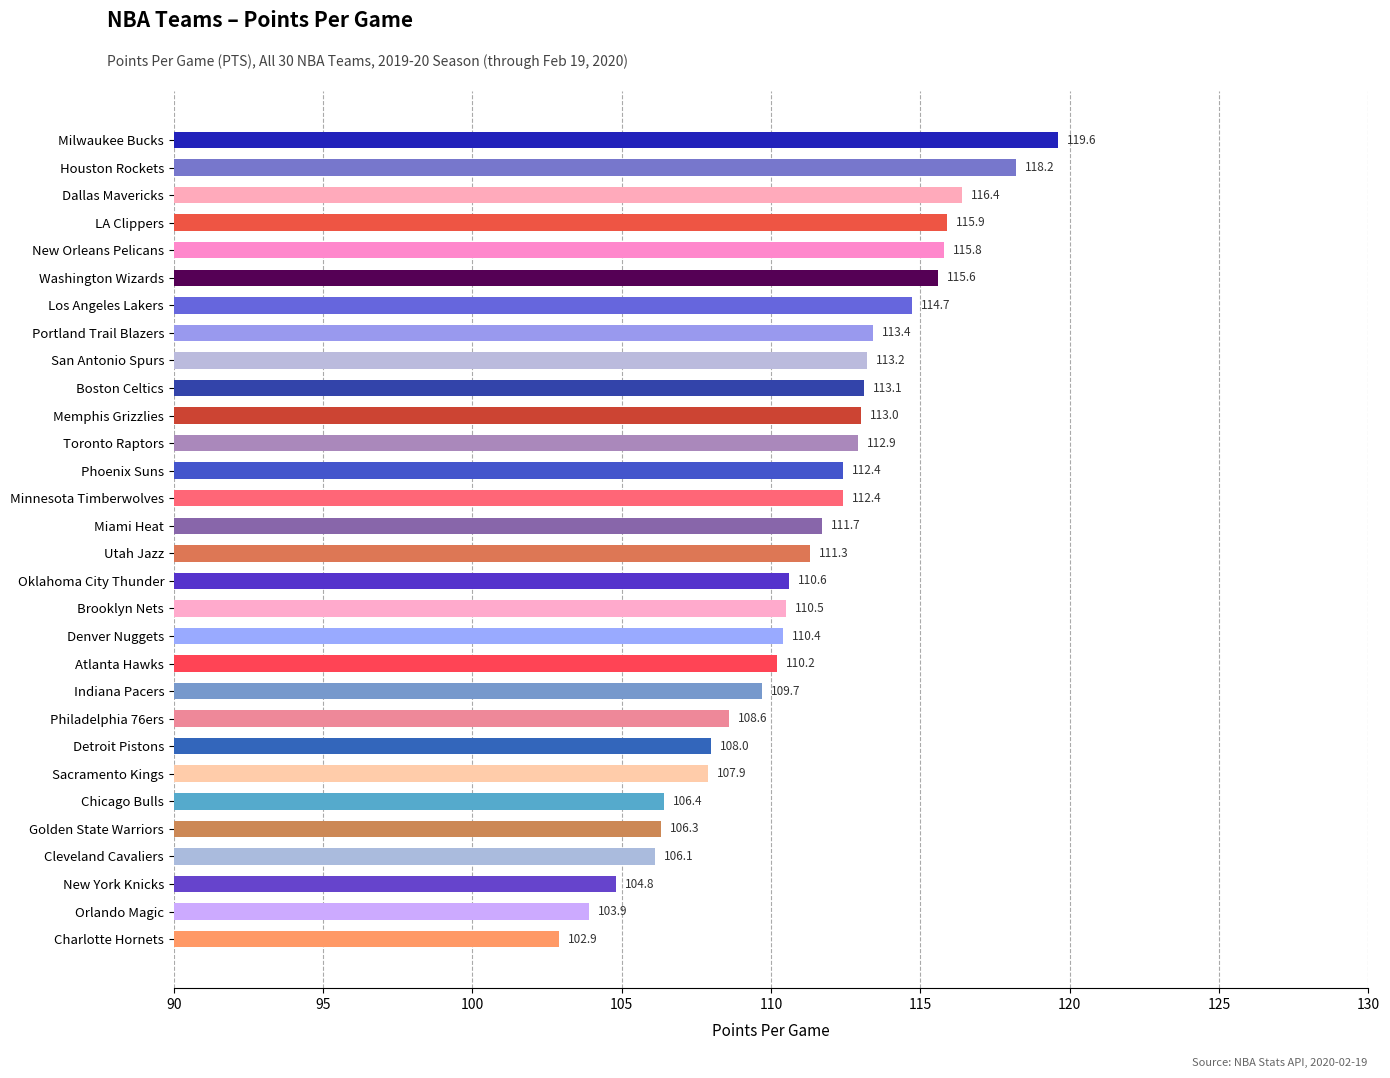

What is the average value?

111.2